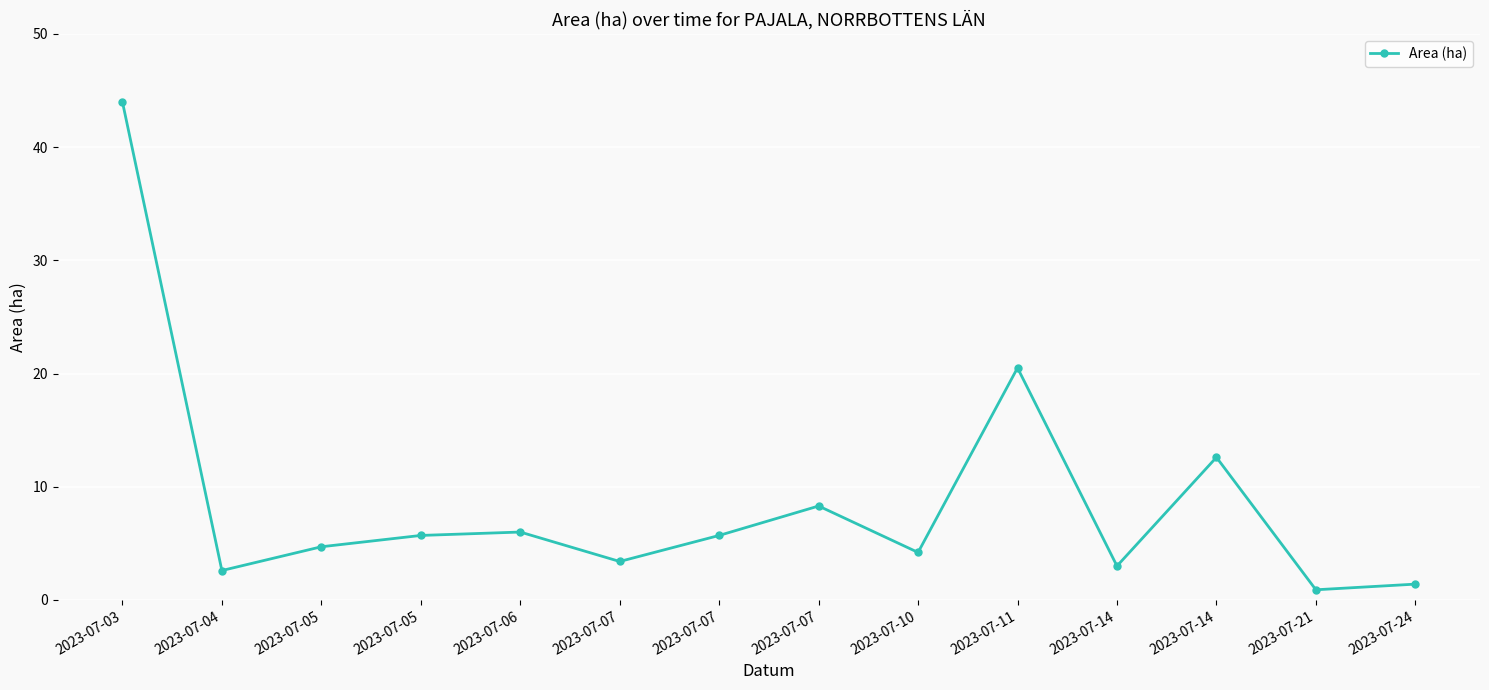

How many lines are shown in the chart?

1